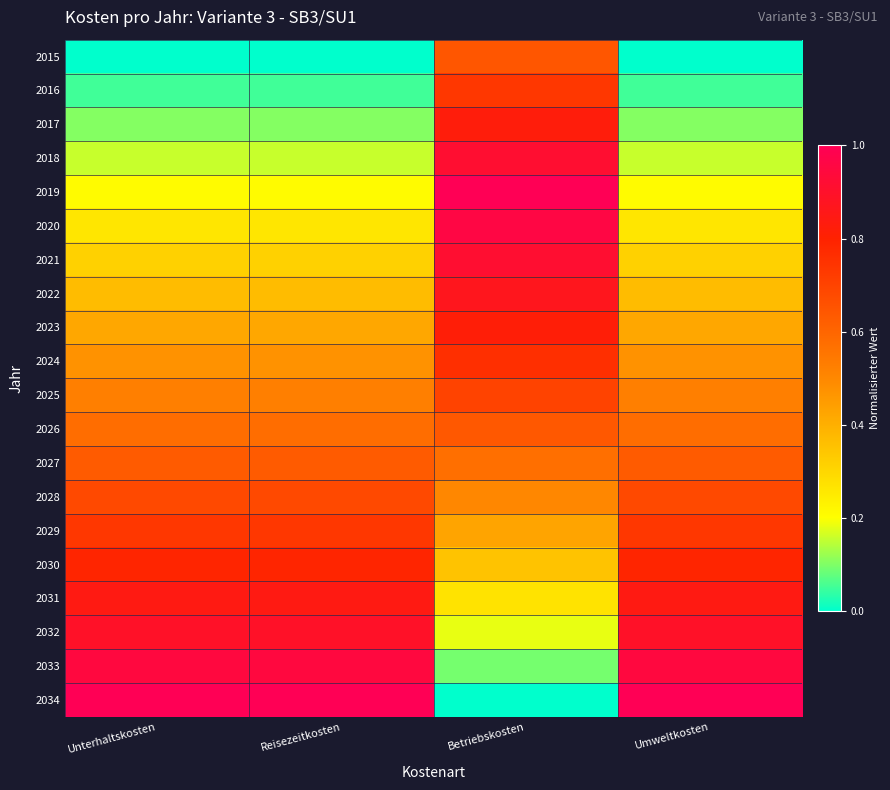

What is the total value across all series at Unterhaltskosten?

10.0